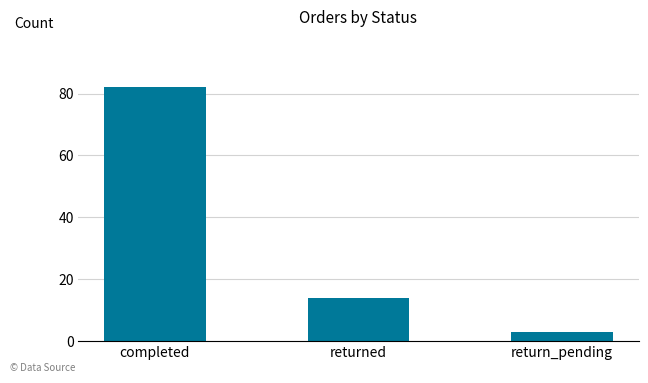

Rank the categories by value from highest to lowest.

completed, returned, return_pending